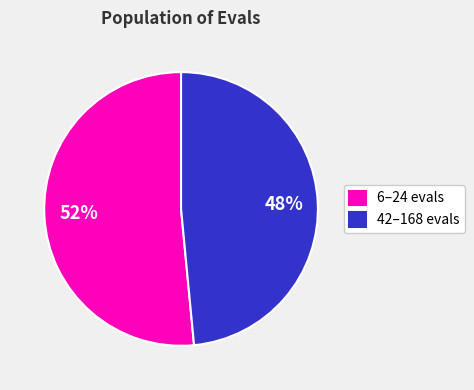

Is there a majority slice in this chart?

Yes